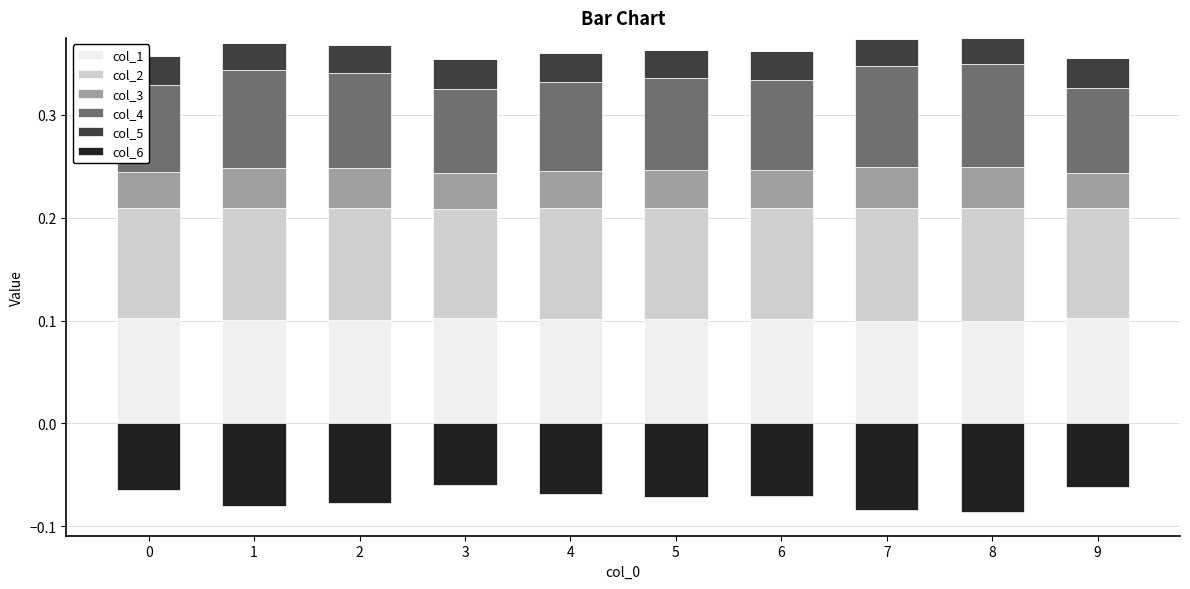

Reading right to left, what are all the values shown in this chart?

col_1: 0.1	0.1	0.1	0.1	0.1	0.1	0.1	0.1	0.1	0.1
col_2: 0.1	0.1	0.1	0.1	0.1	0.1	0.1	0.1	0.1	0.1
col_3: 0.0	0.0	0.0	0.0	0.0	0.0	0.0	0.0	0.0	0.0
col_4: 0.1	0.1	0.1	0.1	0.1	0.1	0.1	0.1	0.1	0.1
col_5: 0.0	0.0	0.0	0.0	0.0	0.0	0.0	0.0	0.0	0.0
col_6: 0.0	0.0	0.0	0.0	0.0	0.0	0.0	0.0	0.0	0.0